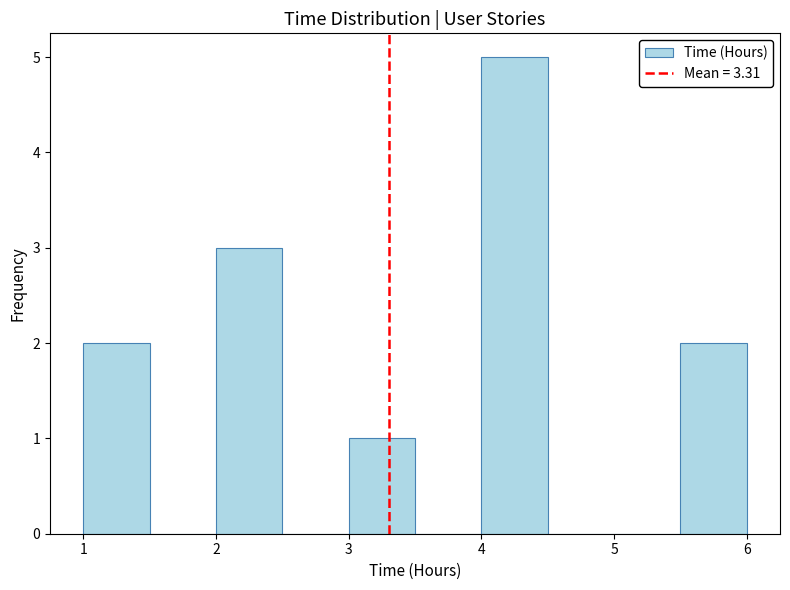

Reading left to right, transcribe this chart: for each bar, give the range it covers on the x-axis and its height. The values are not printed on the chart, so give them approximately, as read against the axis.

1.0 to 1.5: 2
1.5 to 2.0: 0
2.0 to 2.5: 3
2.5 to 3.0: 0
3.0 to 3.5: 1
3.5 to 4.0: 0
4.0 to 4.5: 5
4.5 to 5.0: 0
5.0 to 5.5: 0
5.5 to 6.0: 2